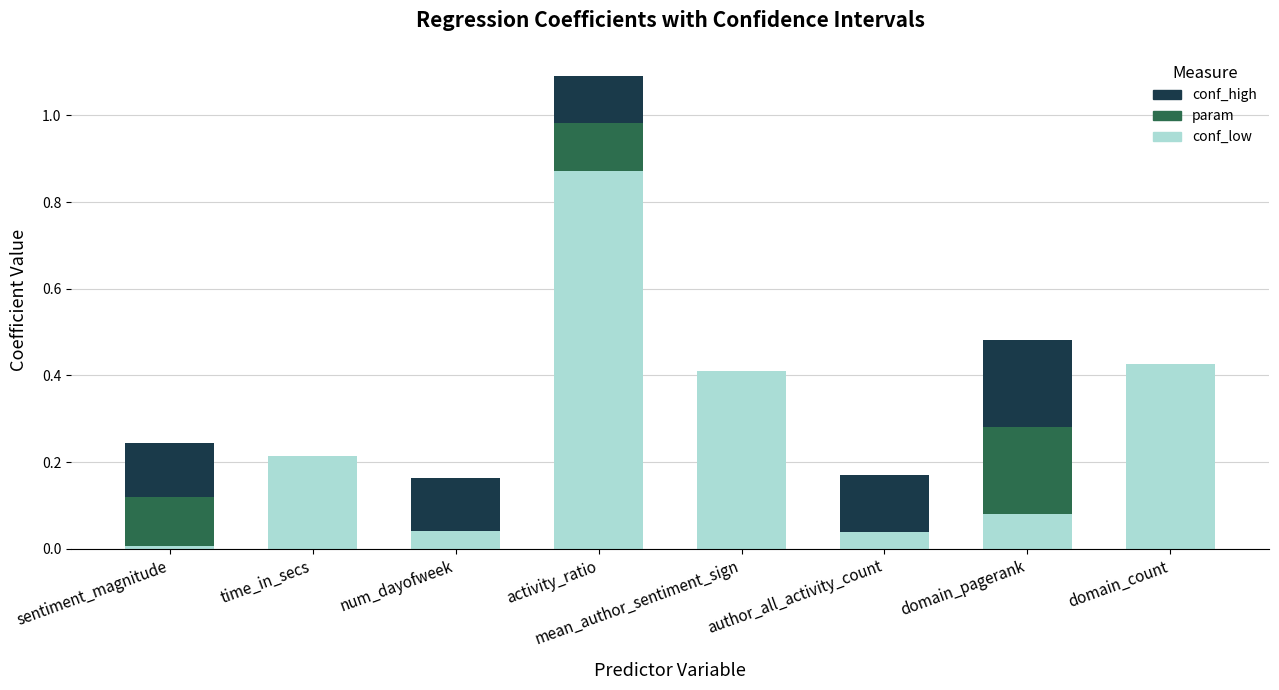

At which category is the sum across all series the highest?

activity_ratio